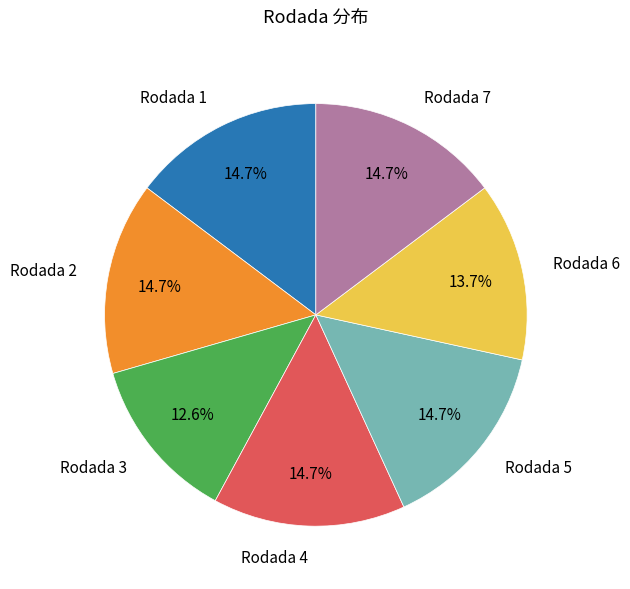

Is there any slice that represents more than half of the pie?

No